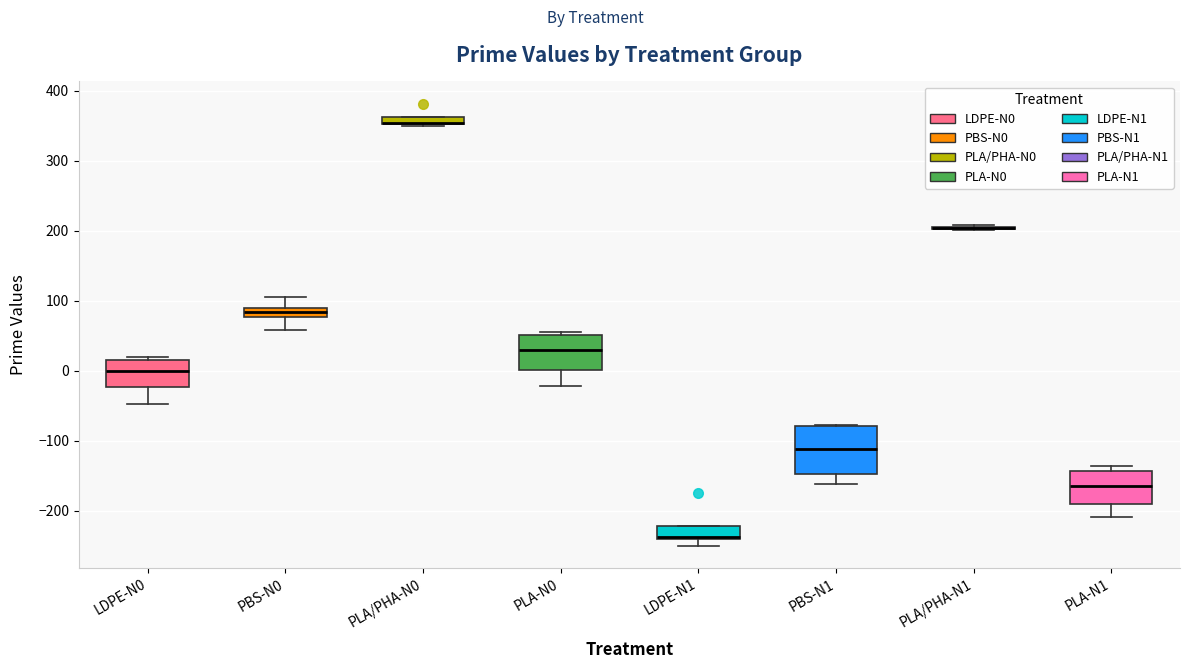

Comparing the boxes themselves (not the whiskers), which one is the tallest?

PBS-N1